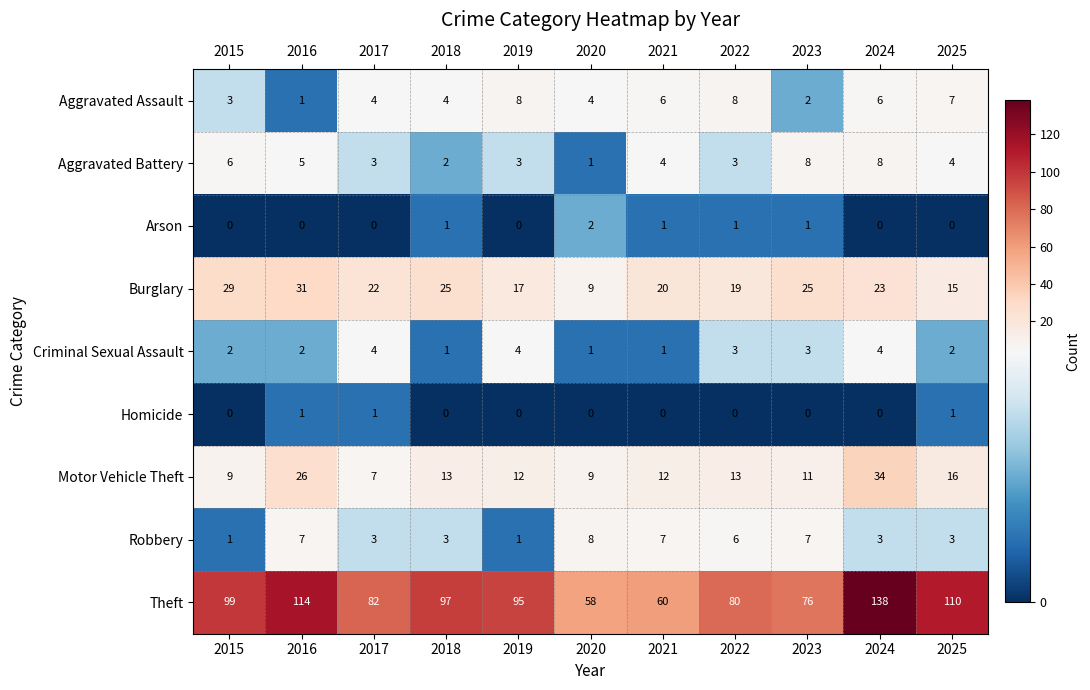

What is the difference between the Theft values at 2018 and 2020?

39